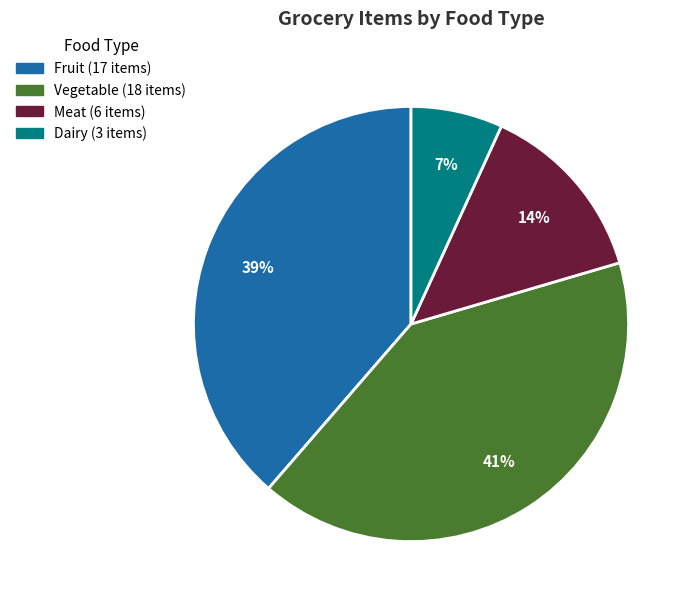

True or false: Vegetable accounts for 28% of the total.

False